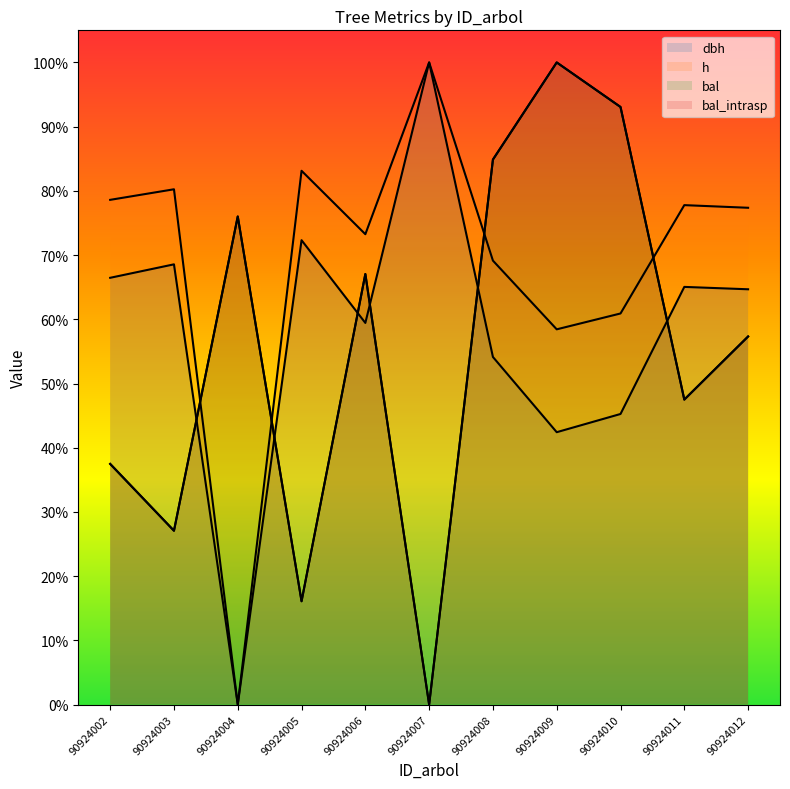

What is the total value across all series at 90924011?

237.8